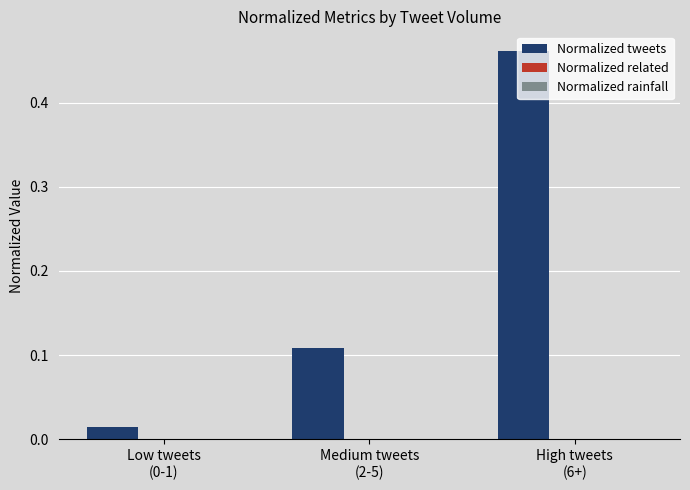

What is the sum of all values?

0.6